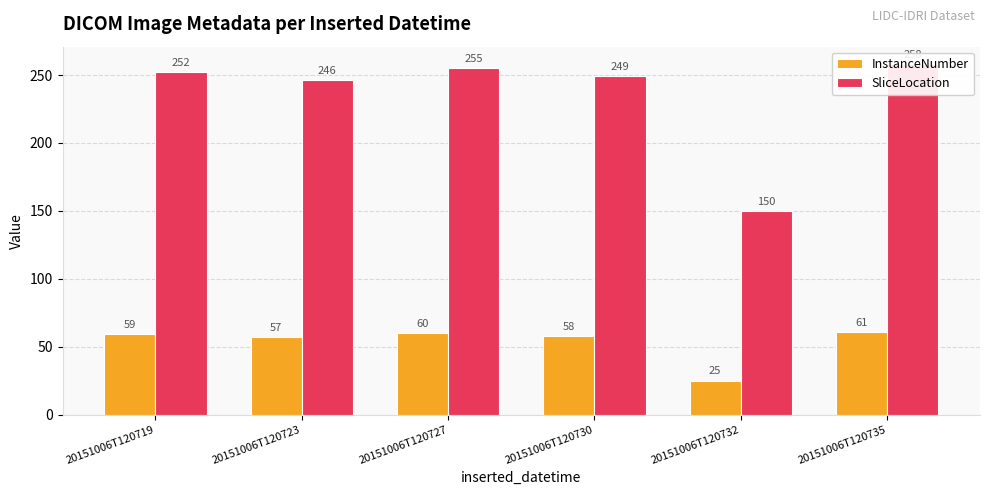

List the labels in order of SliceLocation value, smallest first.

20151006T120732, 20151006T120723, 20151006T120730, 20151006T120719, 20151006T120727, 20151006T120735